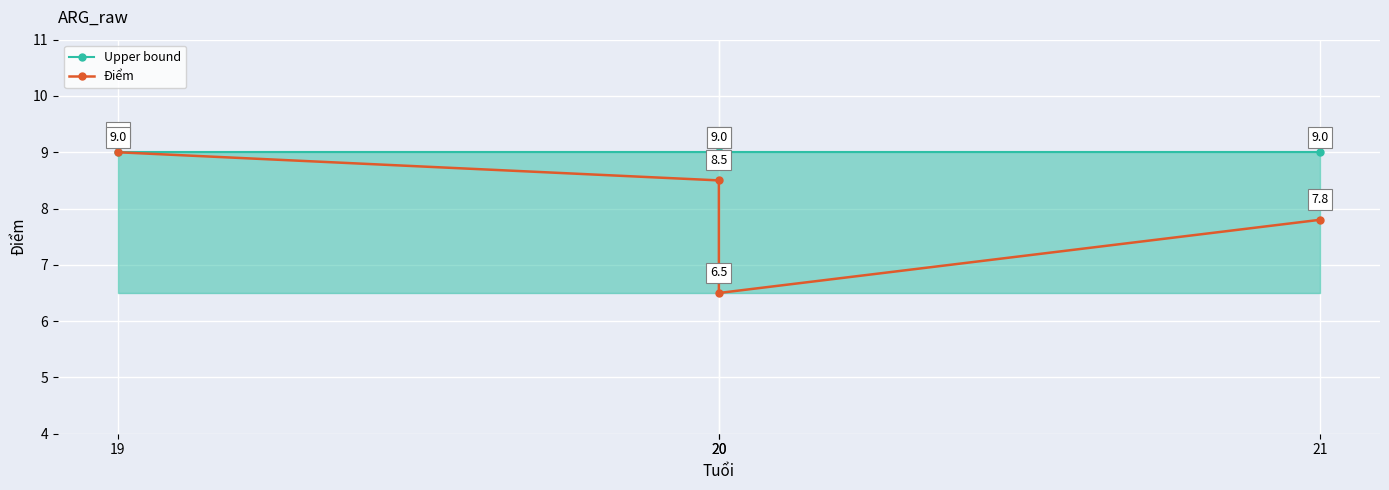

Which series has the largest total across all categories?

Upper bound